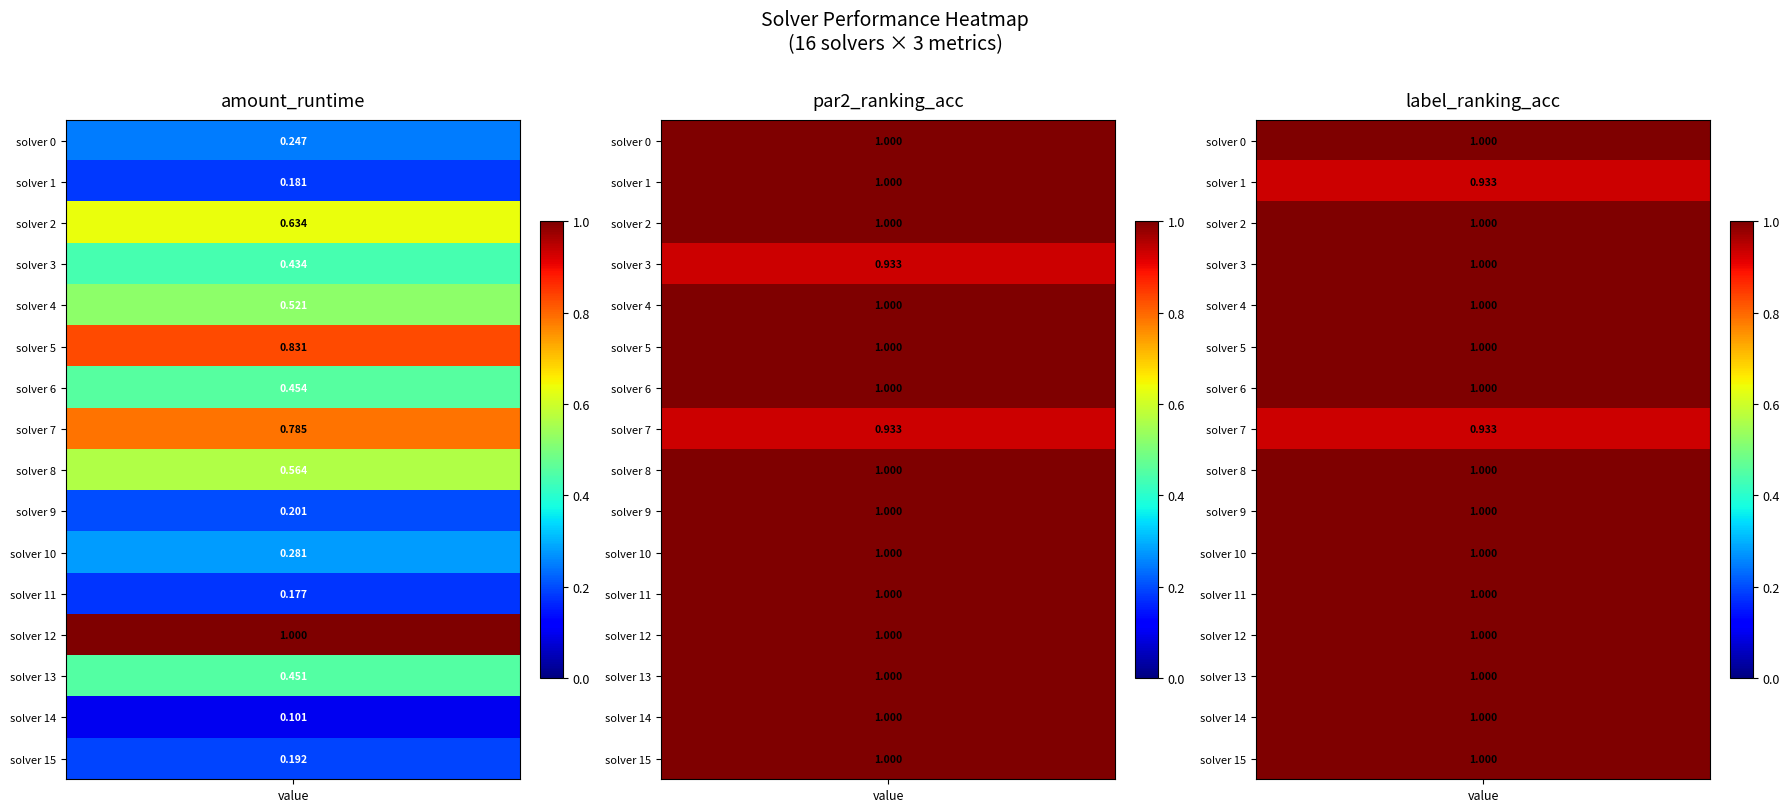

At 8, list the series in order from smallest to largest.

amount_runtime, par2_ranking_acc, label_ranking_acc